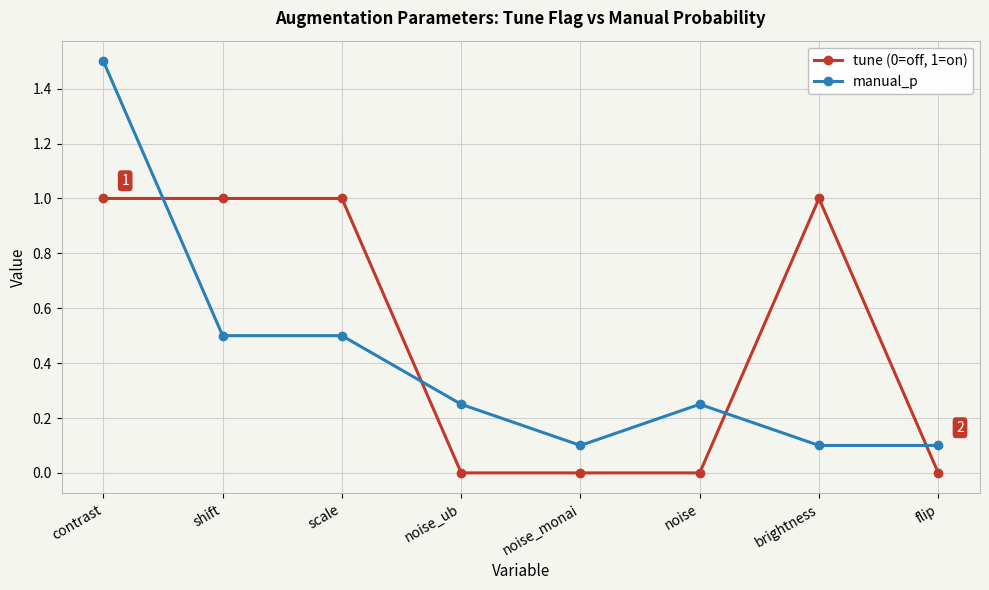

What are all the series names shown in the legend?

tune (0=off, 1=on), manual_p